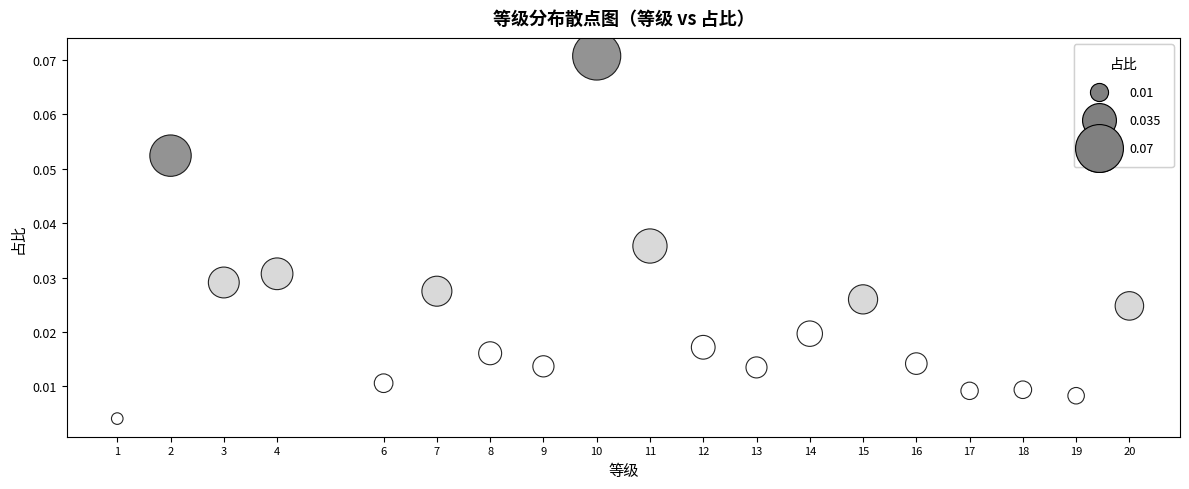

What is the range of X values (max minus min)?

19.0